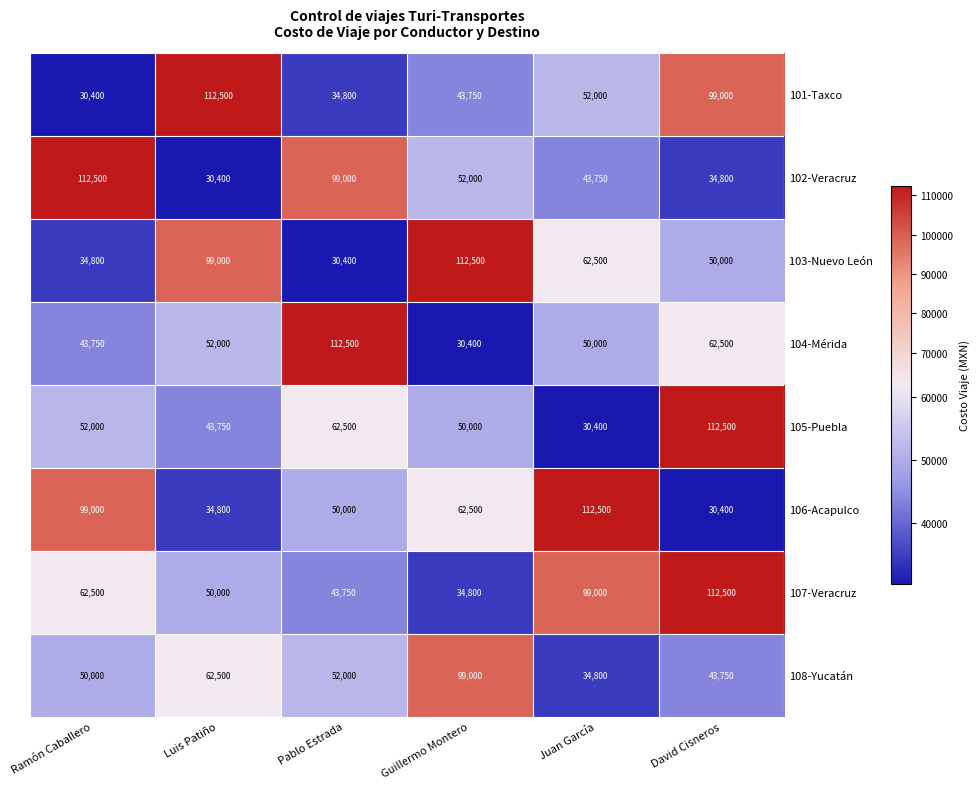

What is the spread (max minus min) of values at David Cisneros?

82100